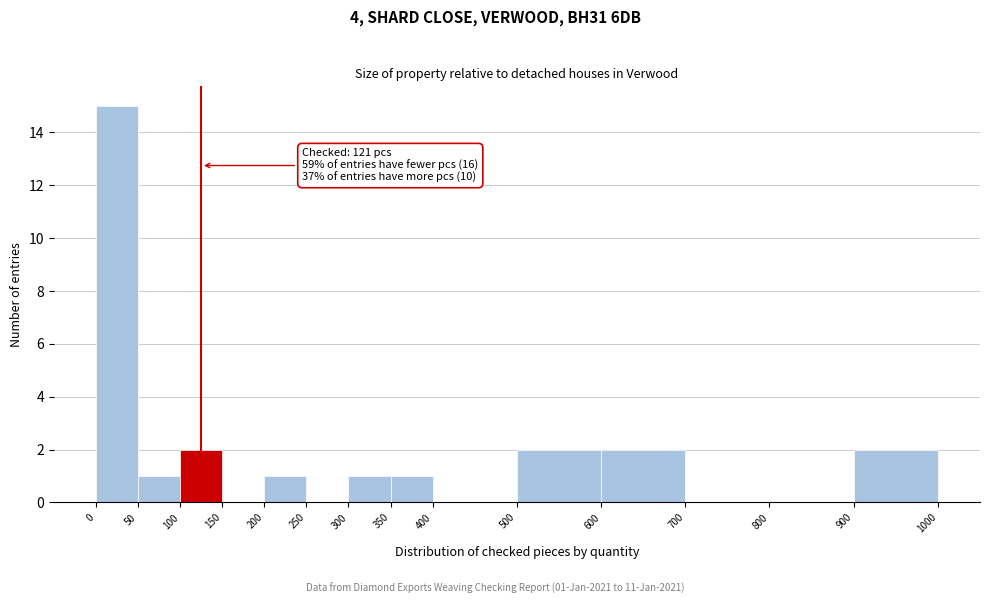

Which range on the x-axis has the tallest bar?

0 to 50